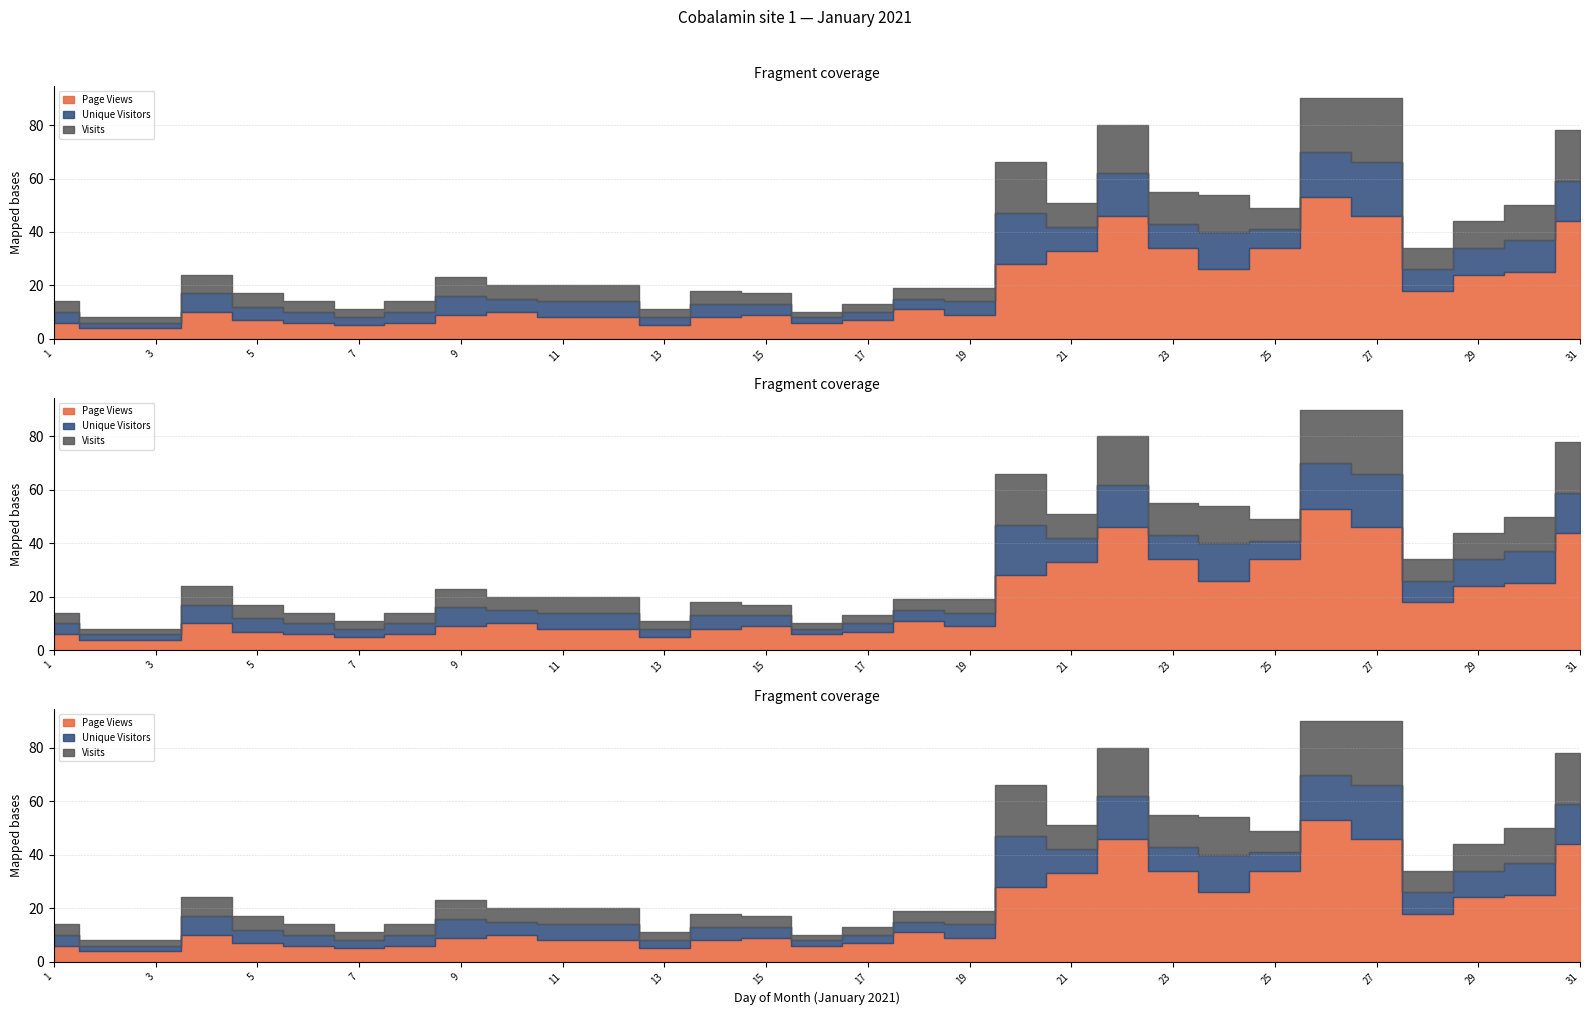

What is the minimum value shown in the chart?

2